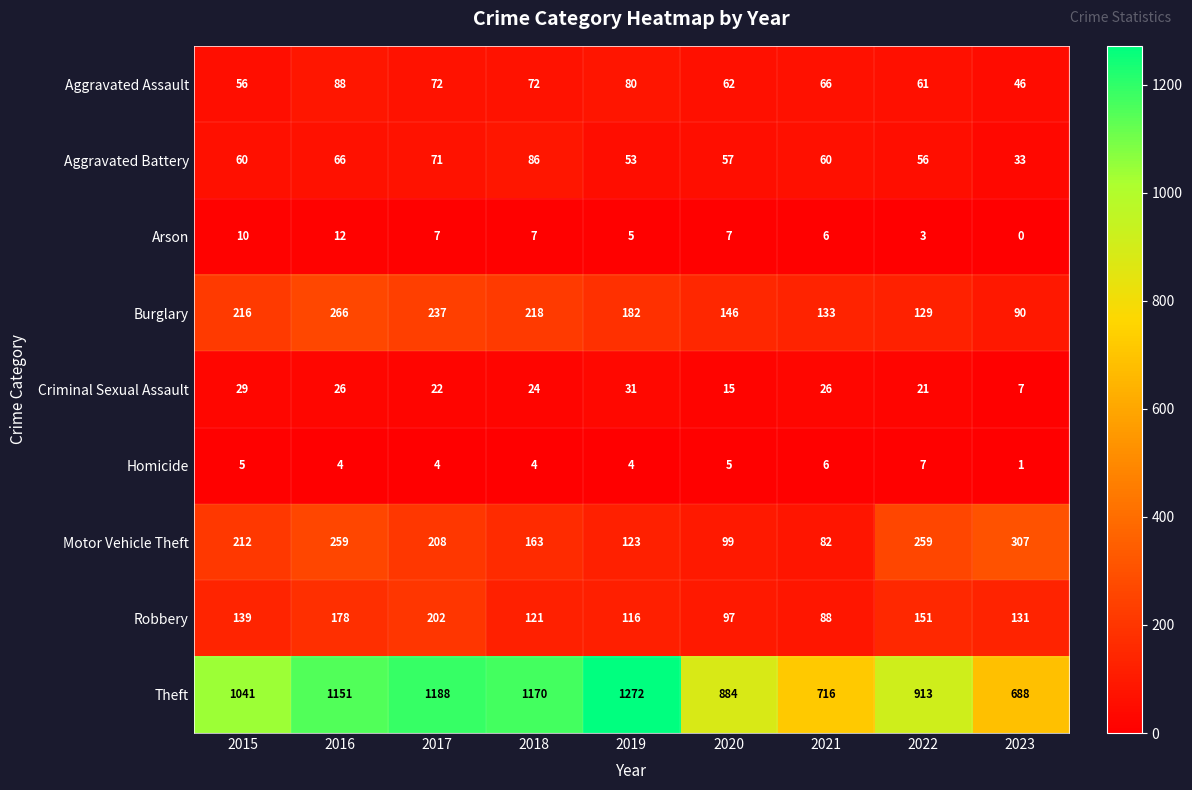

Is it true that Homicide equals 0 at 2023?

False